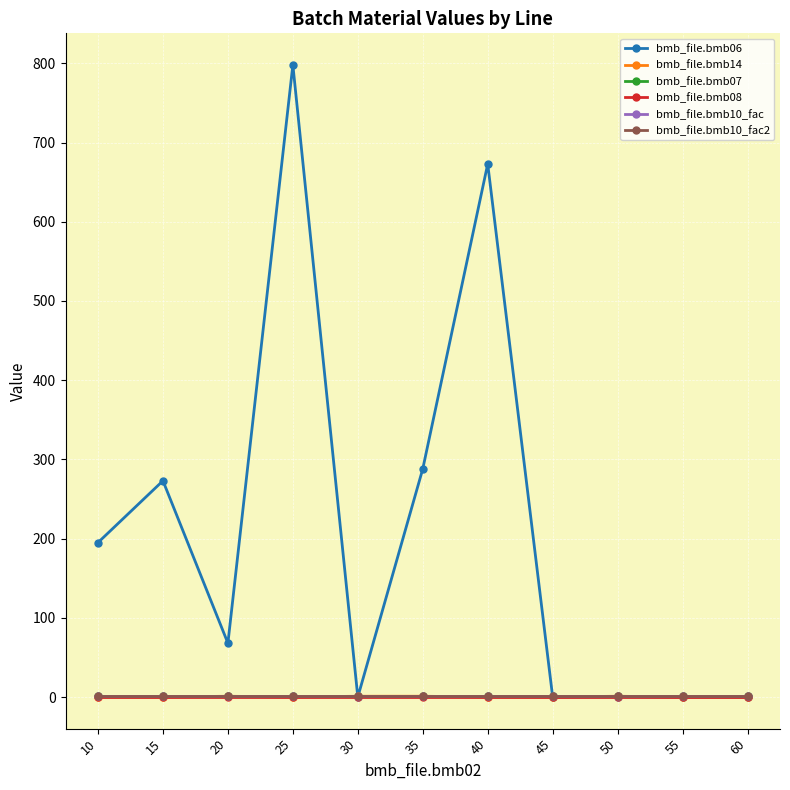

Which has a higher value, 55 or 30?

55